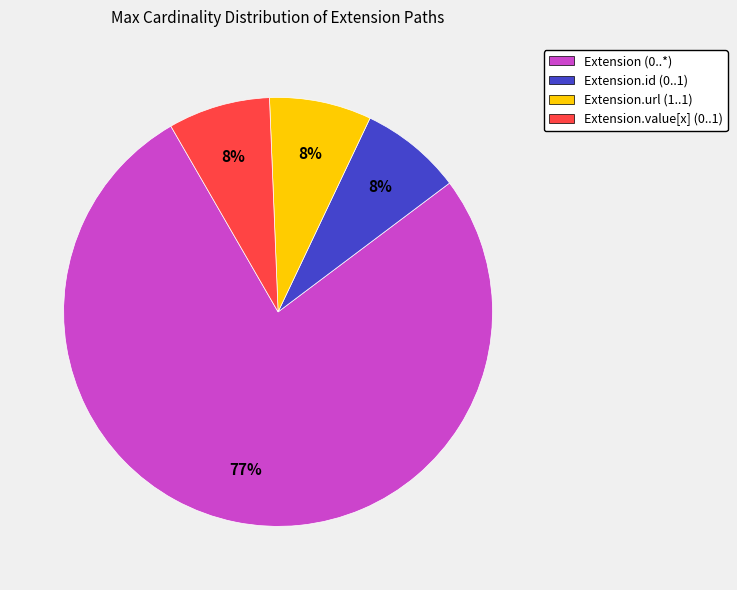

Is the sum of Extension (0..*) and Extension.id (0..1) greater than half?

Yes